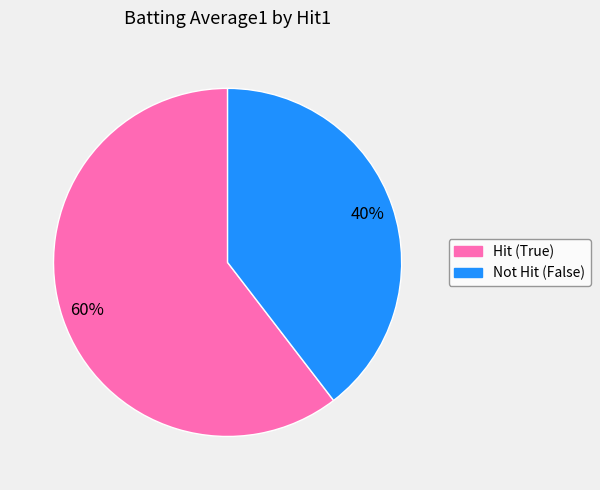

Is there a majority slice in this chart?

Yes